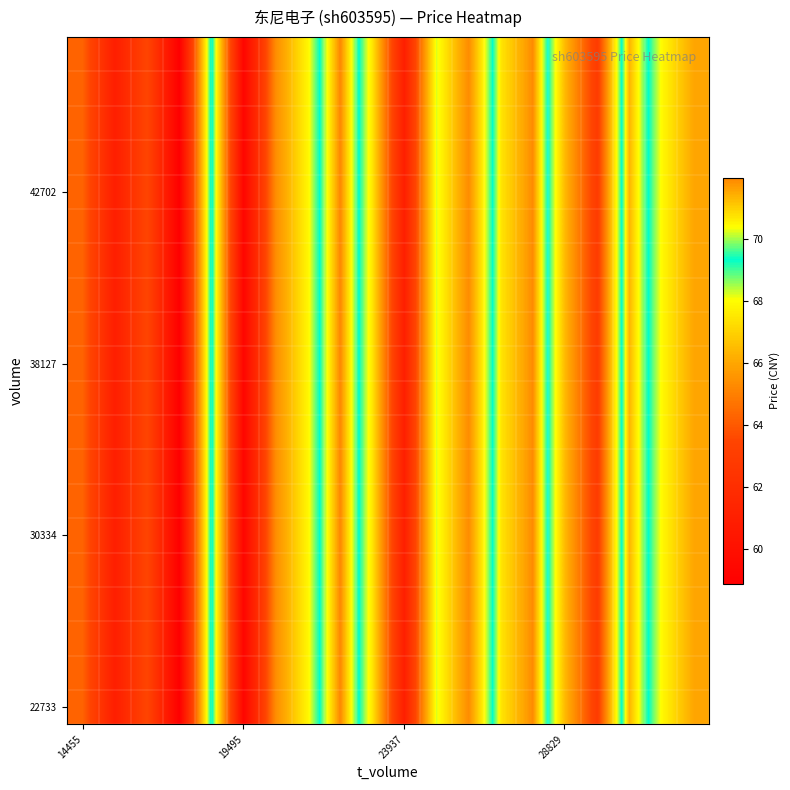

At which category is the sum across all series the highest?

8